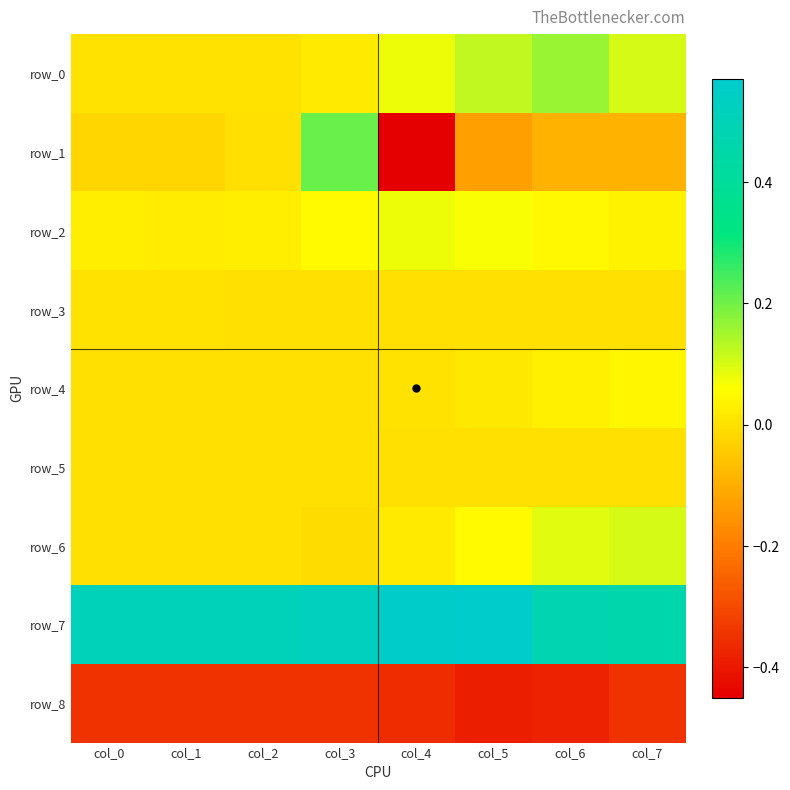

The value of row_8 at col_1 is -0.6. True or false?

False